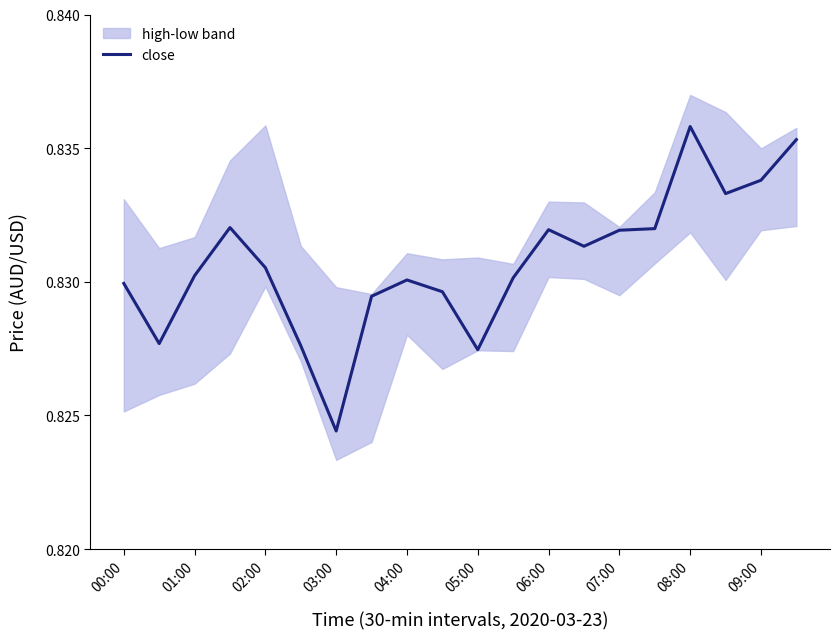

At which label does close reach its minimum?

03:00